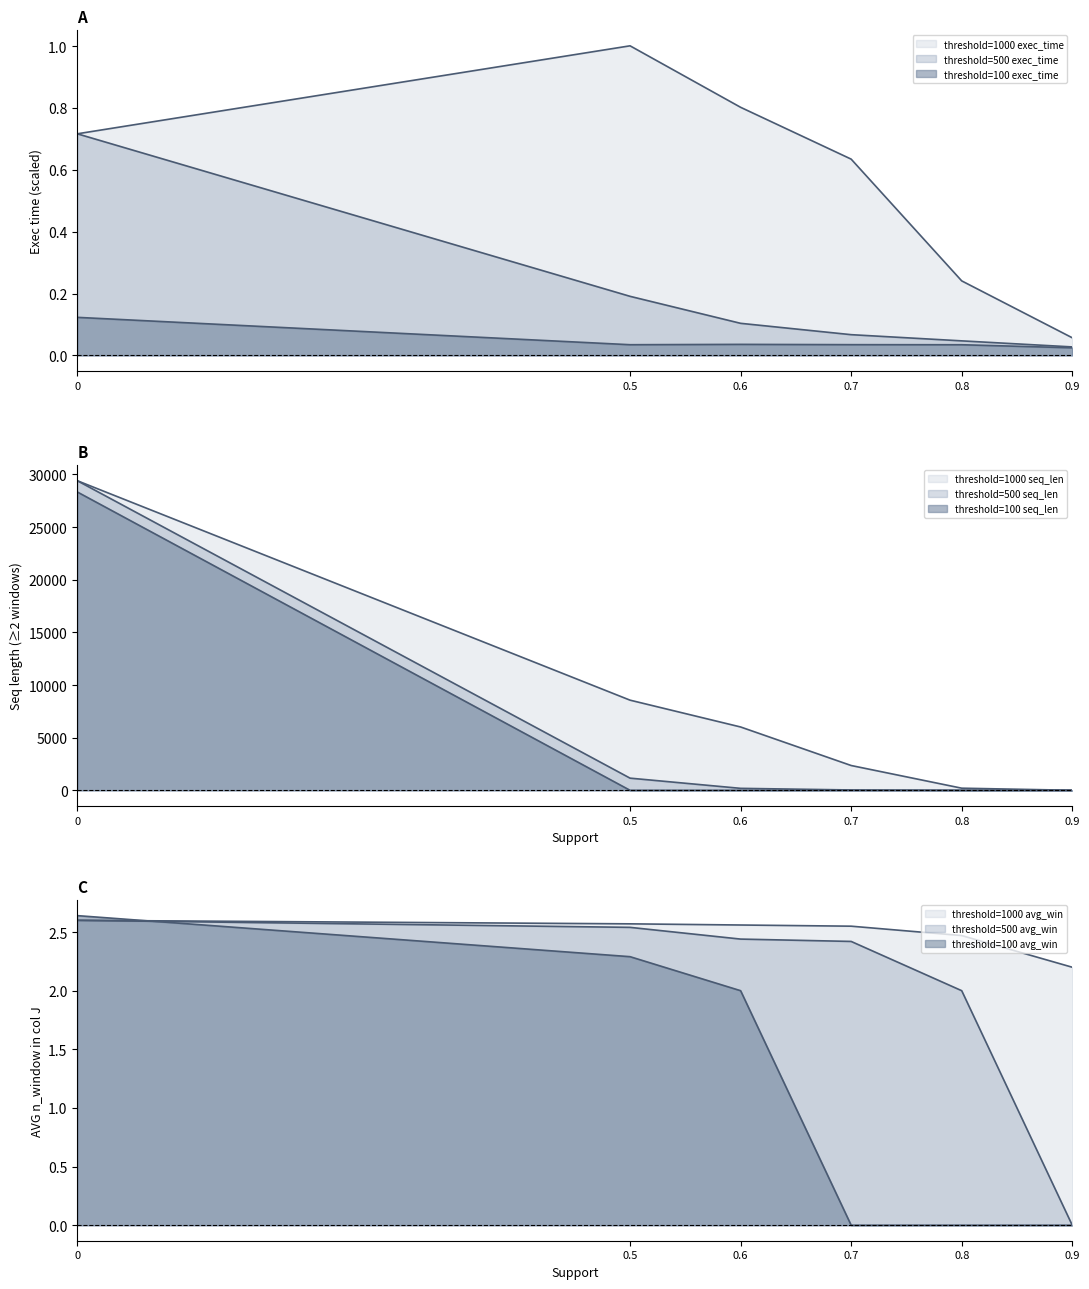

After their last crossing, which series has the higher values: threshold=100 exec_time or threshold=500 seq_len?

threshold=100 exec_time